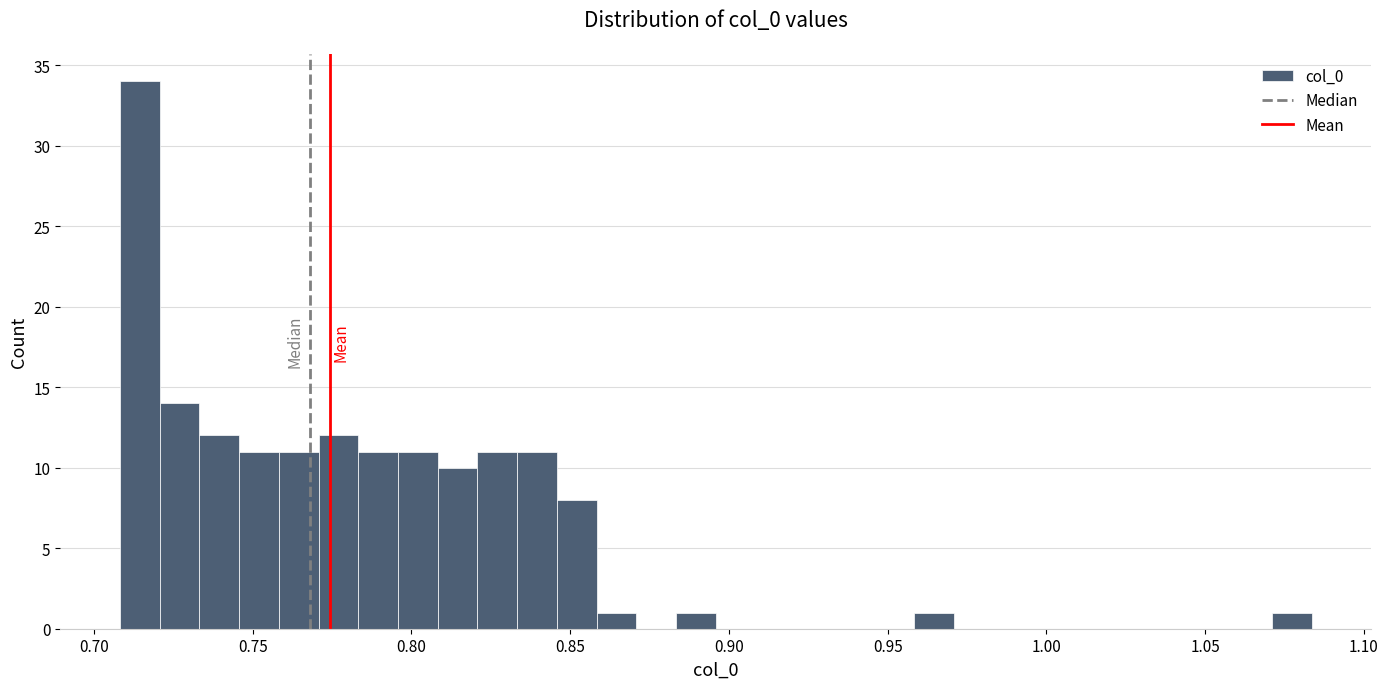

Around what value on the x-axis is the tallest bar? Give the approximate position of its centre, as read against the axis.

0.715